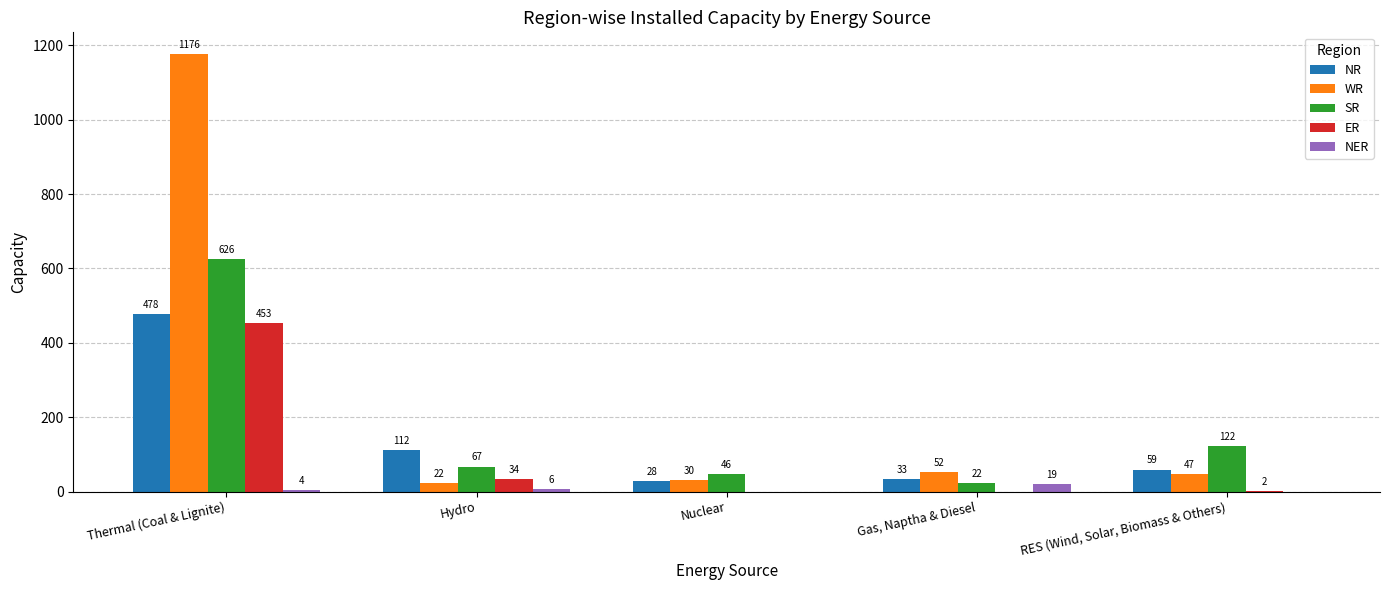

Does the chart contain stacked bars?

No